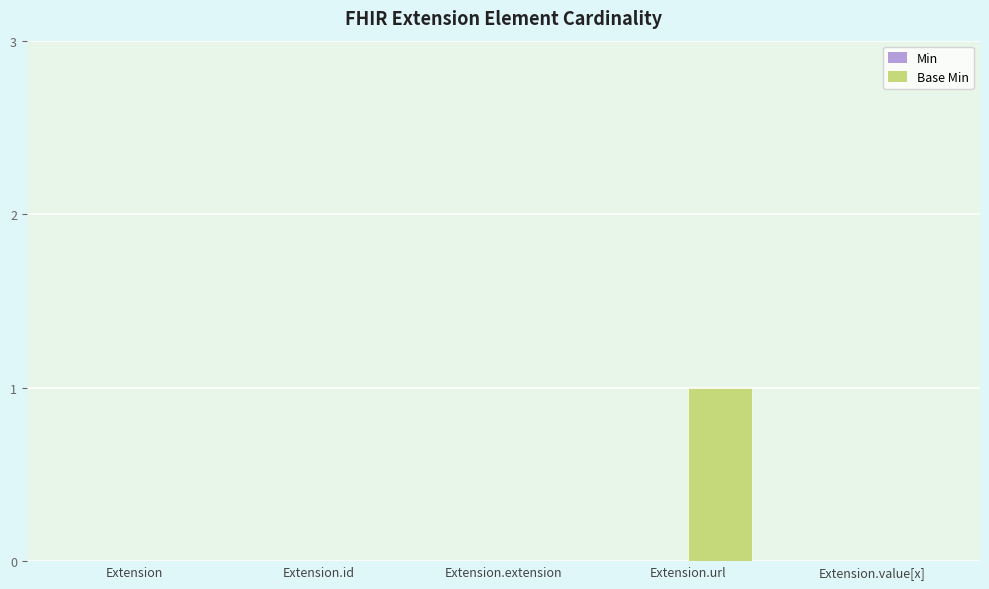

At which category does the chart reach its peak across all series?

Extension.url